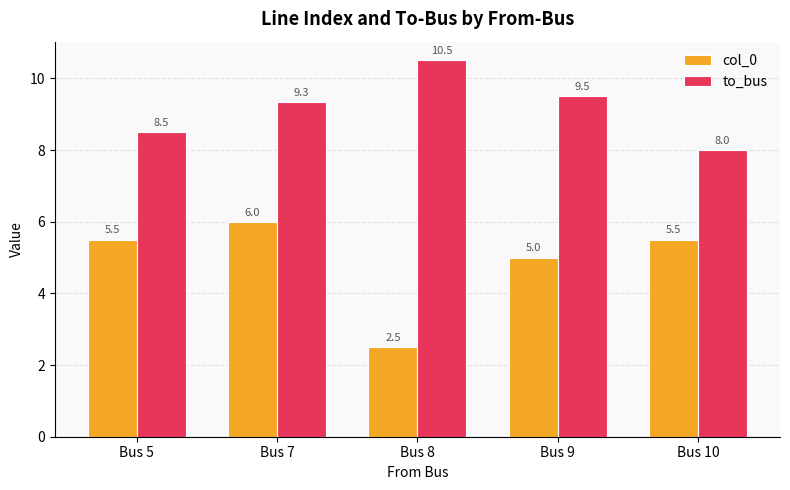

Reading right to left, list all the values displayed in this chart.

col_0: Bus 10=5.5	Bus 9=5.0	Bus 8=2.5	Bus 7=6.0	Bus 5=5.5
to_bus: Bus 10=8.0	Bus 9=9.5	Bus 8=10.5	Bus 7=9.3	Bus 5=8.5